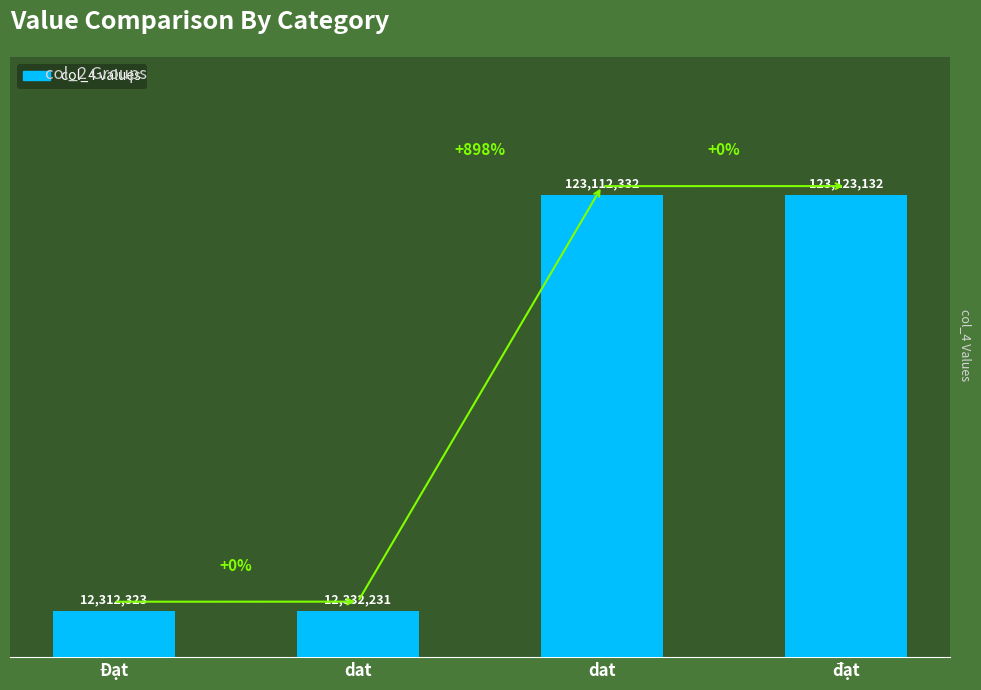

Reading left to right, extract all data points from this chart.

Đạt=12312323	dat=12332231	dat=123112332	đạt=123123132